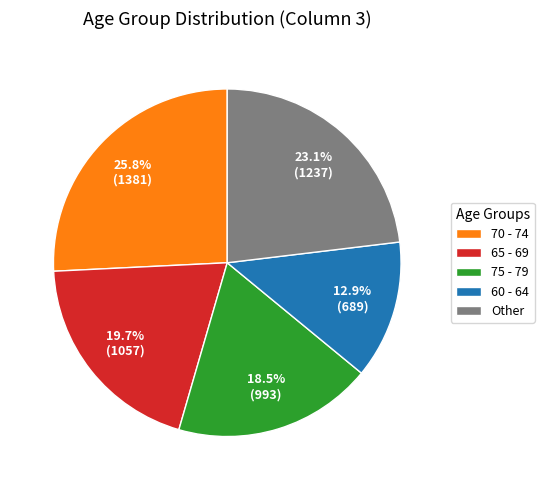

Is 70 - 74 the majority of the pie?

No